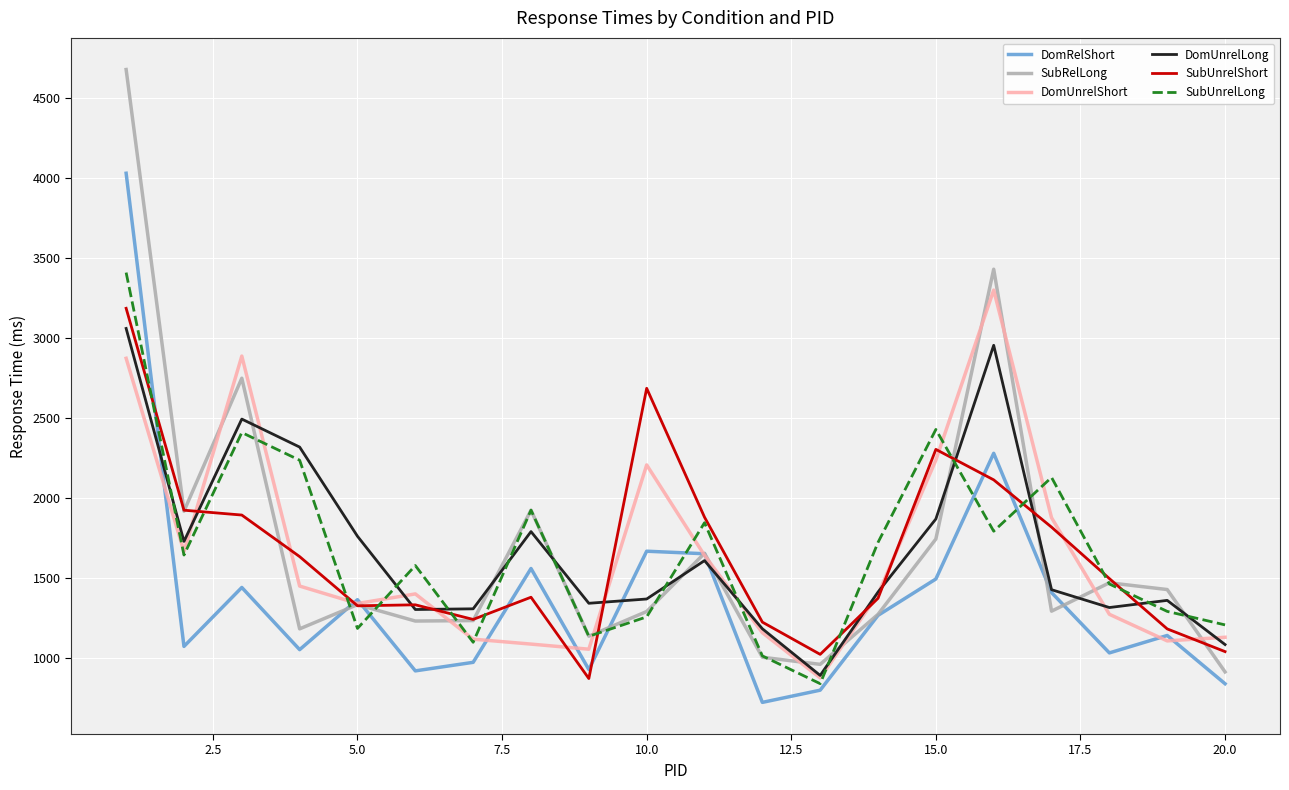

At how many categories does at least one series exceed 1541?

13